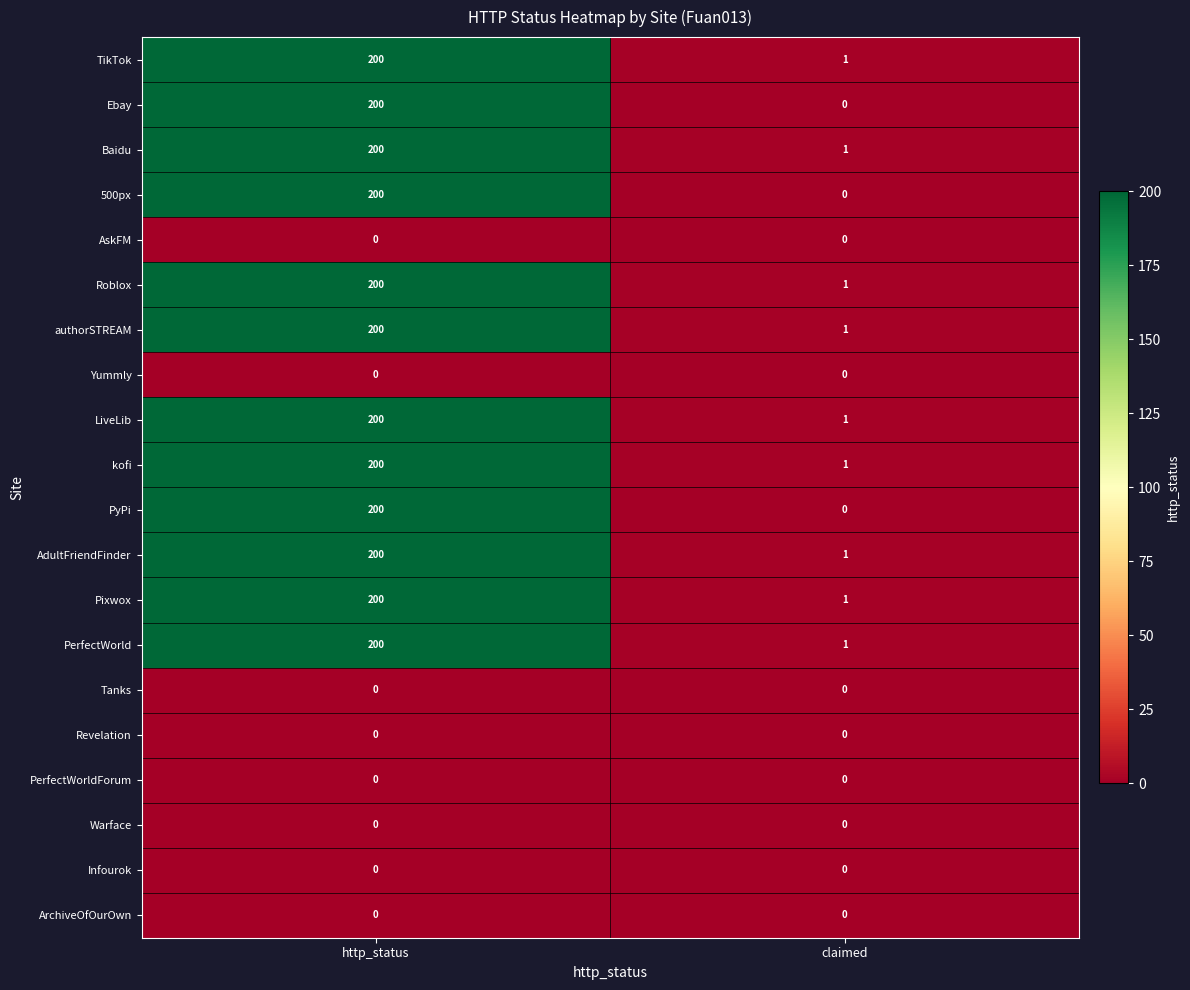

True or false: Pixwox has a value of 200 at http_status.

True